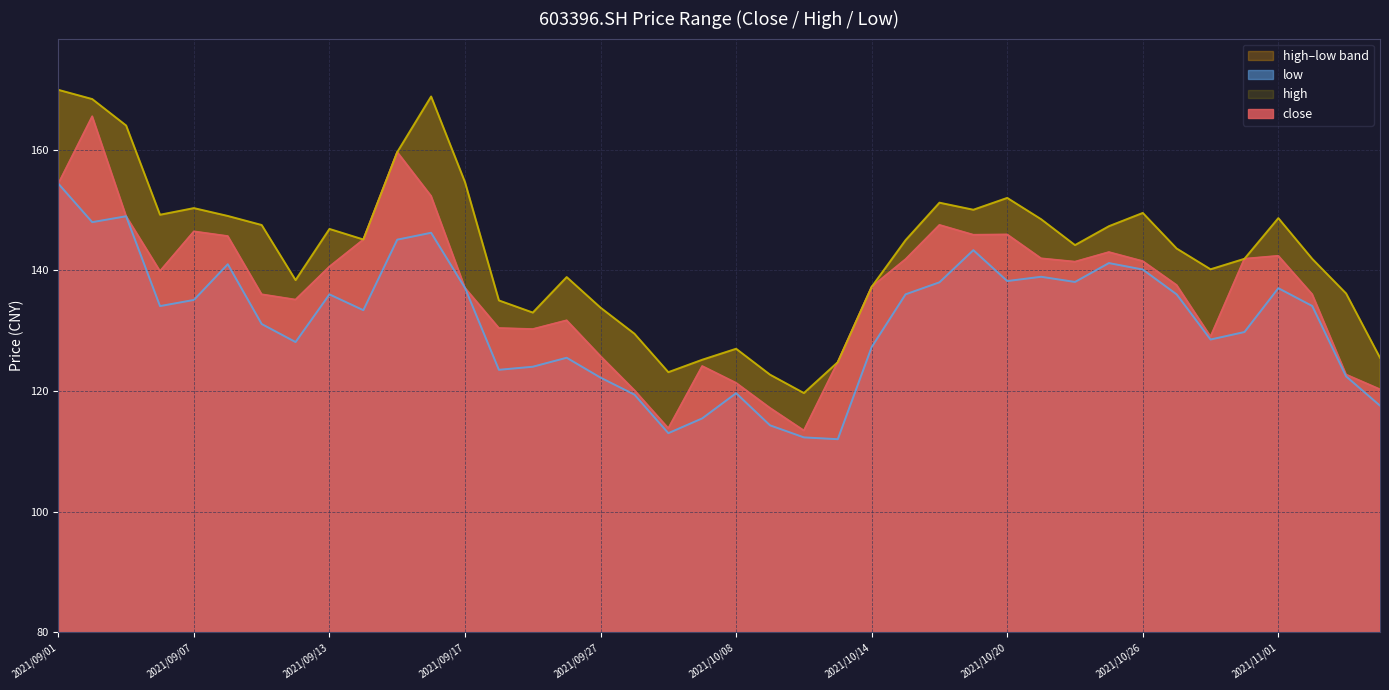

How many interior local valleys does the high series have?

9